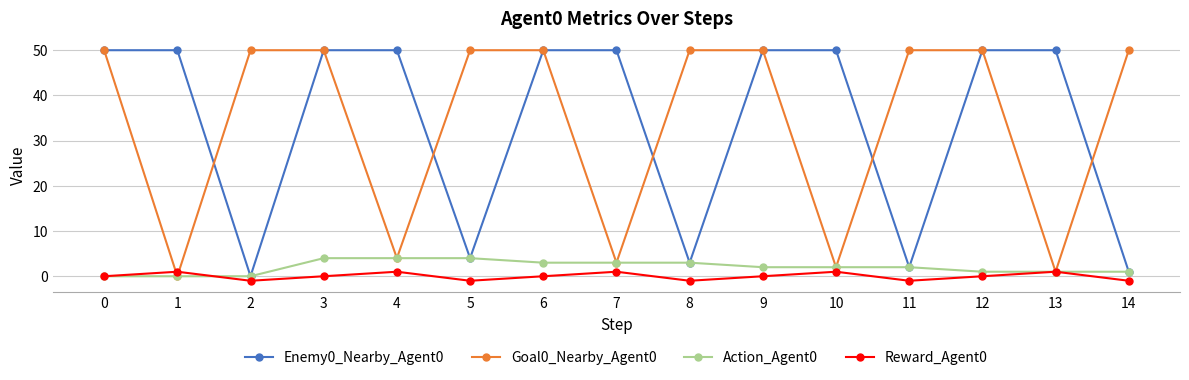

What is the difference between the second highest and second lowest values in the Action_Agent0 series?

4